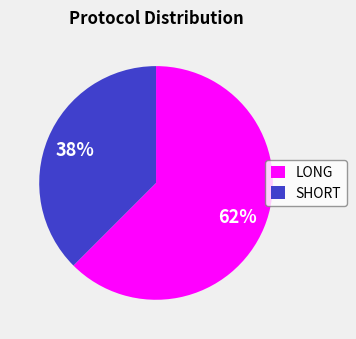

Do LONG and SHORT together represent more than half of the pie?

Yes